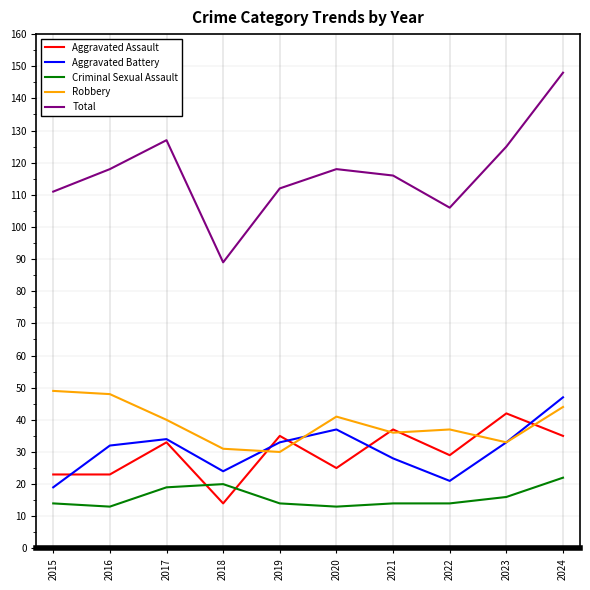

At which label does Total reach its minimum?

2018